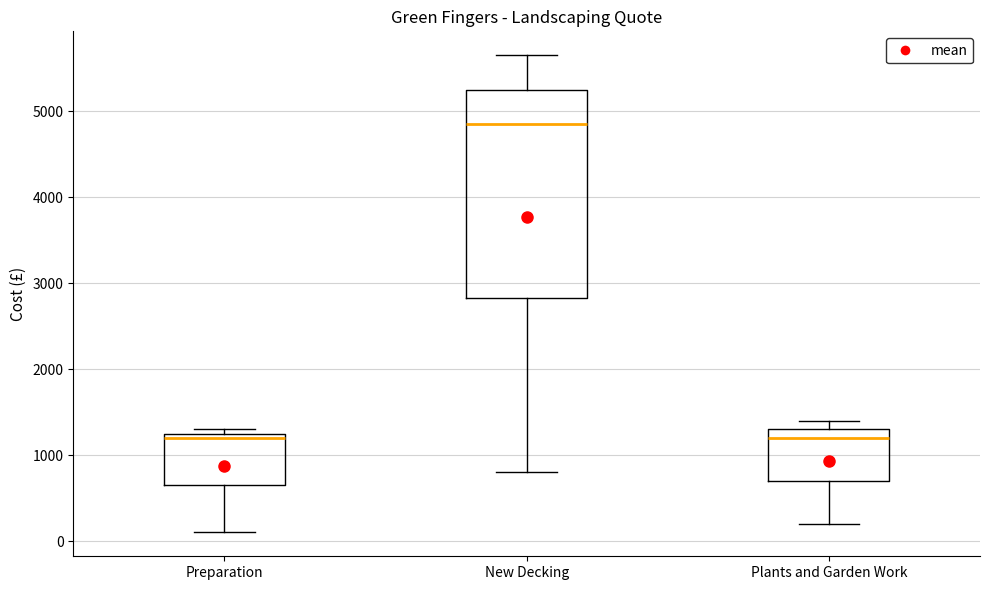

Which box's median line is the highest?

New Decking